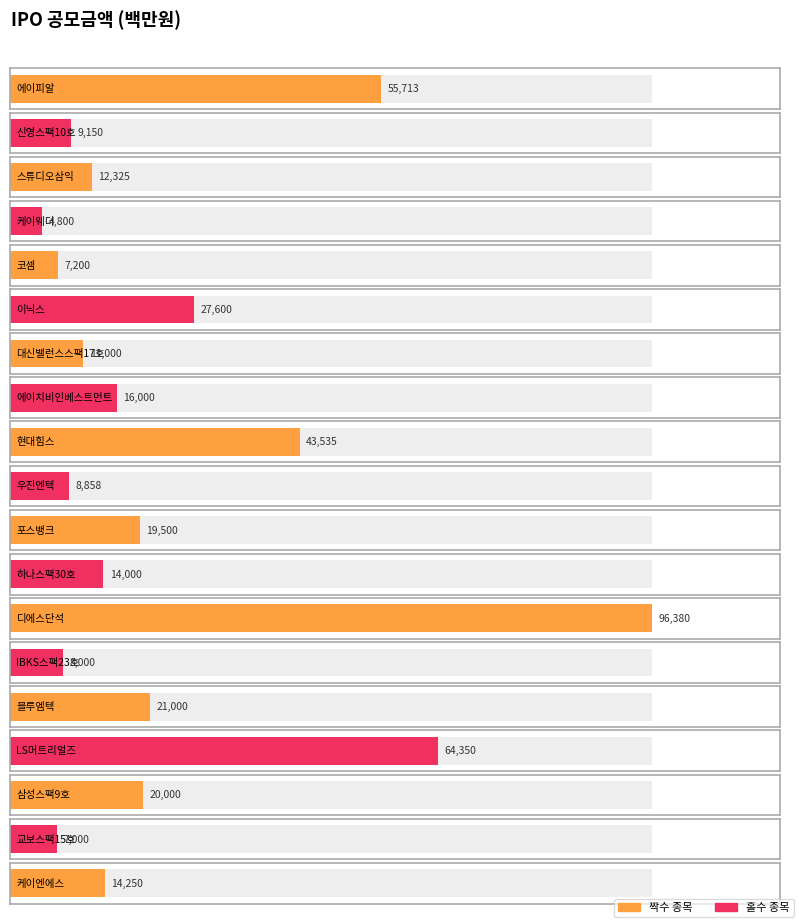

Approximately how many times larger is the value at 디에스단석 compared to 우진엔텍?

10.9